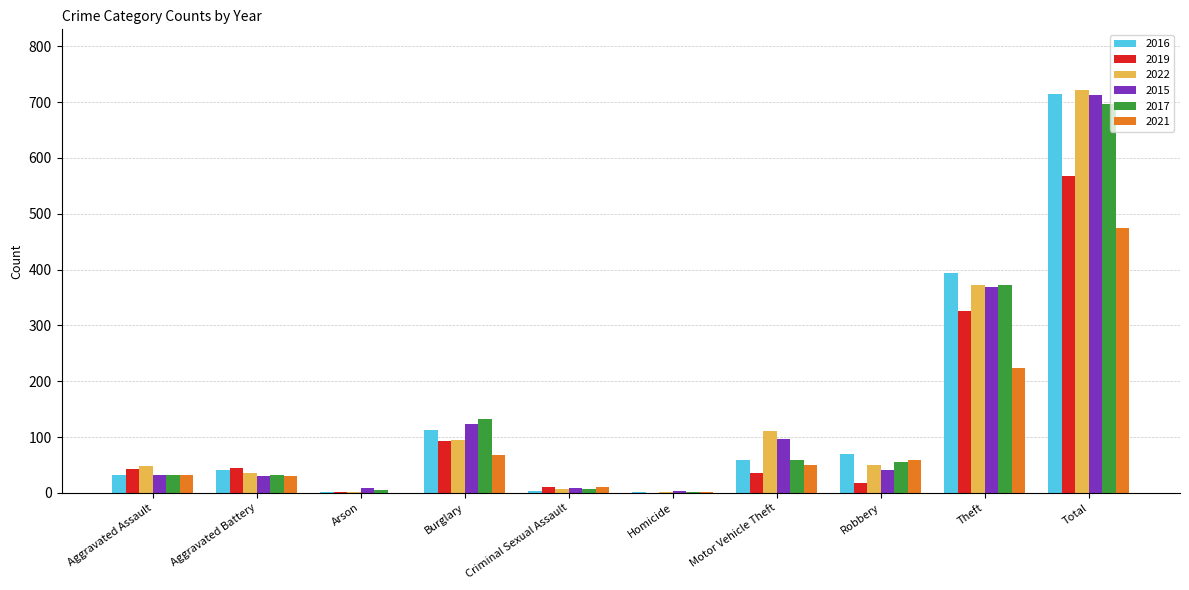

Is the value of 2015 at Burglary greater than the value of 2017 at Criminal Sexual Assault?

Yes